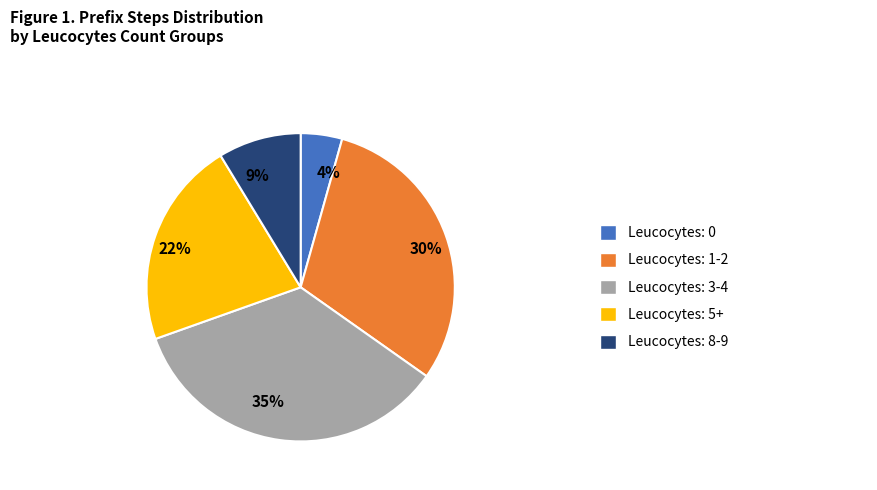

Is there a majority slice in this chart?

No